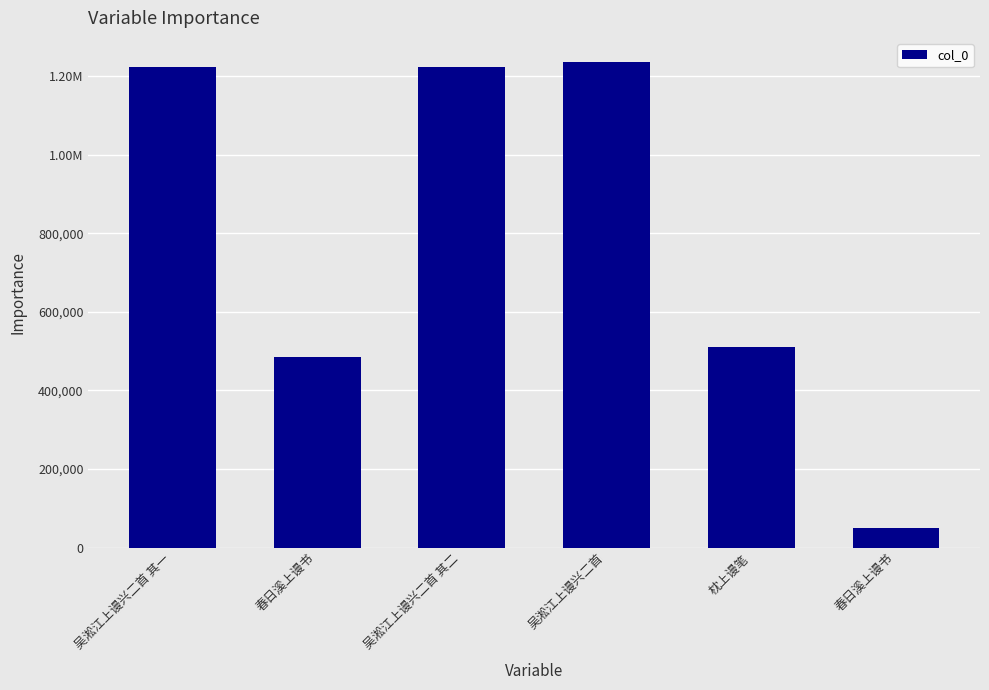

Which label corresponds to the smallest value in the chart?

春日溪上谩书